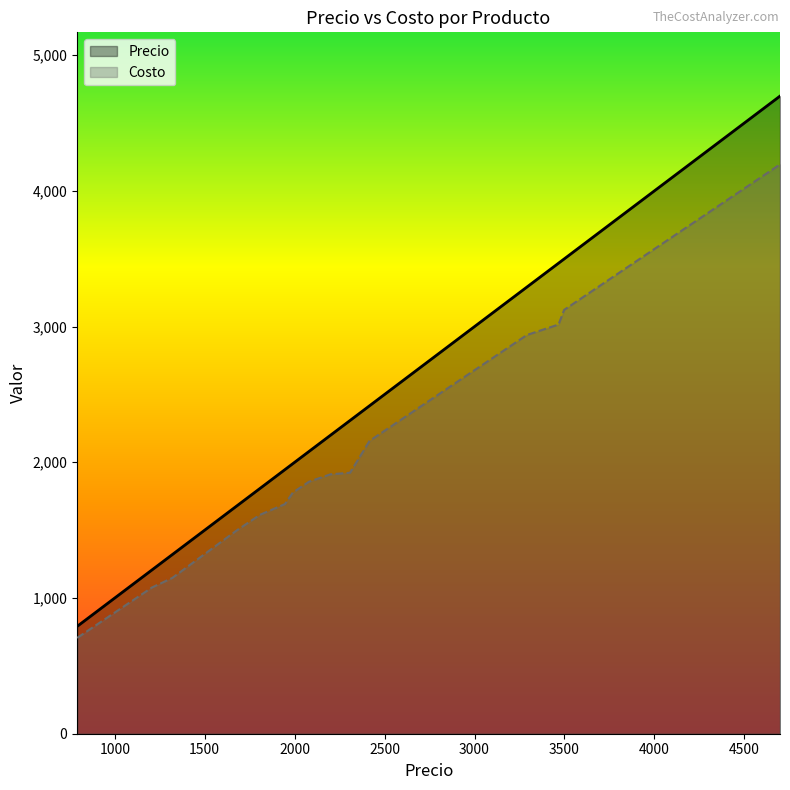

True or false: Precio and Costo intersect in this chart.

False